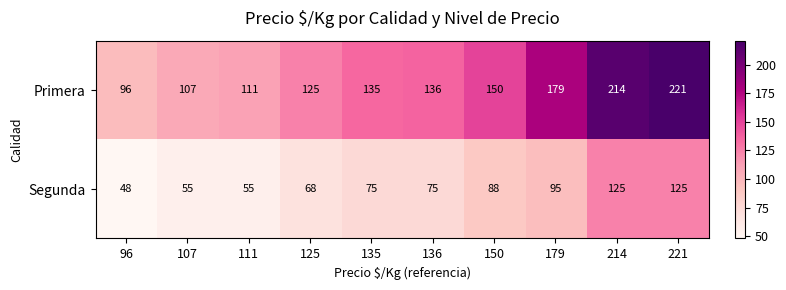

The Primera series shows 87 at 135. True or false?

False